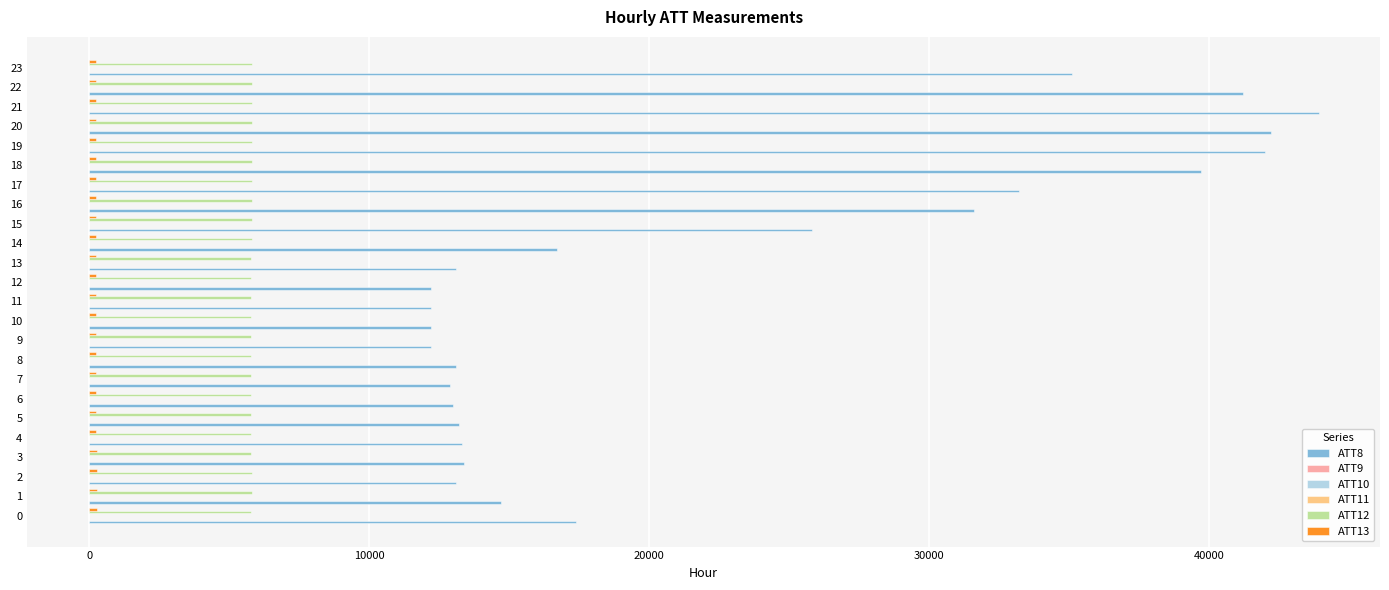

Is it true that ATT12 equals 5797.7 at 0?

True